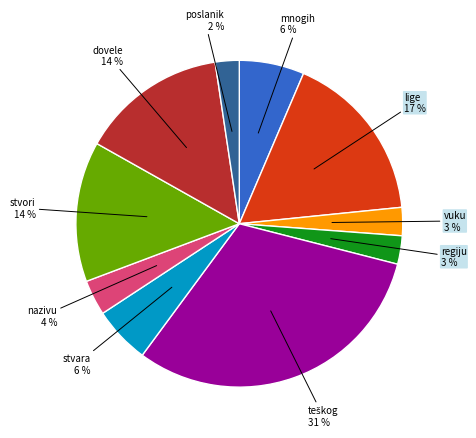

Is there a majority slice in this chart?

No